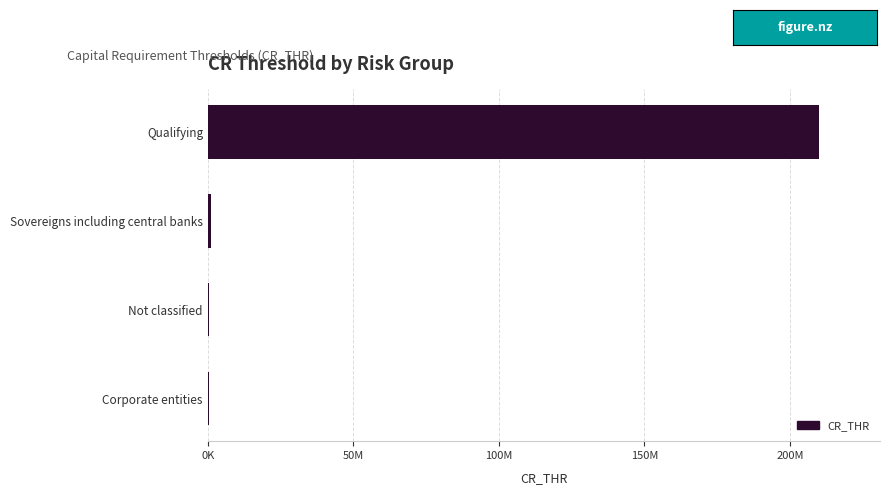

Which category has the highest value across all series?

Qualifying